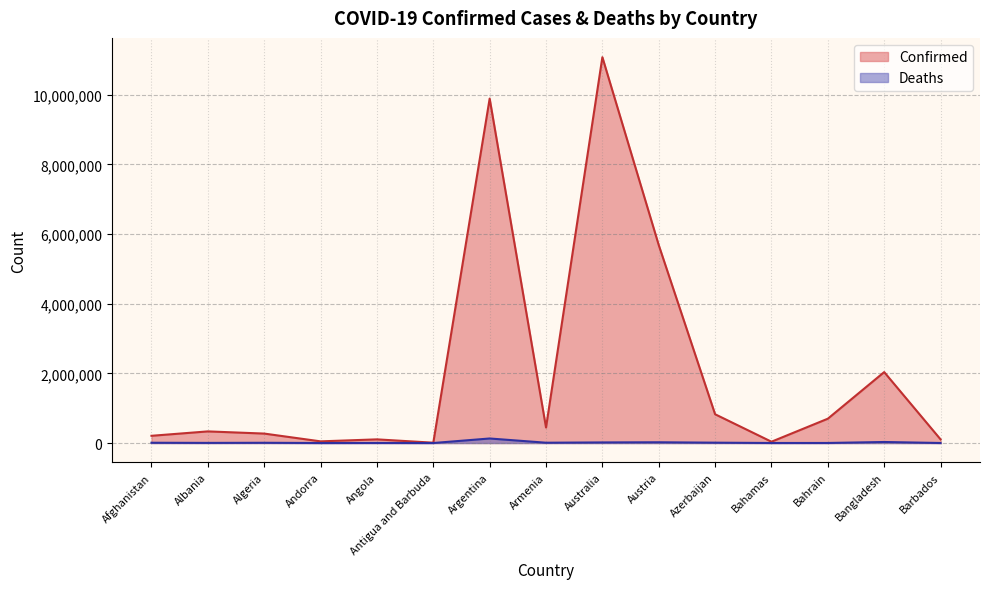

True or false: Deaths and Confirmed intersect in this chart.

False